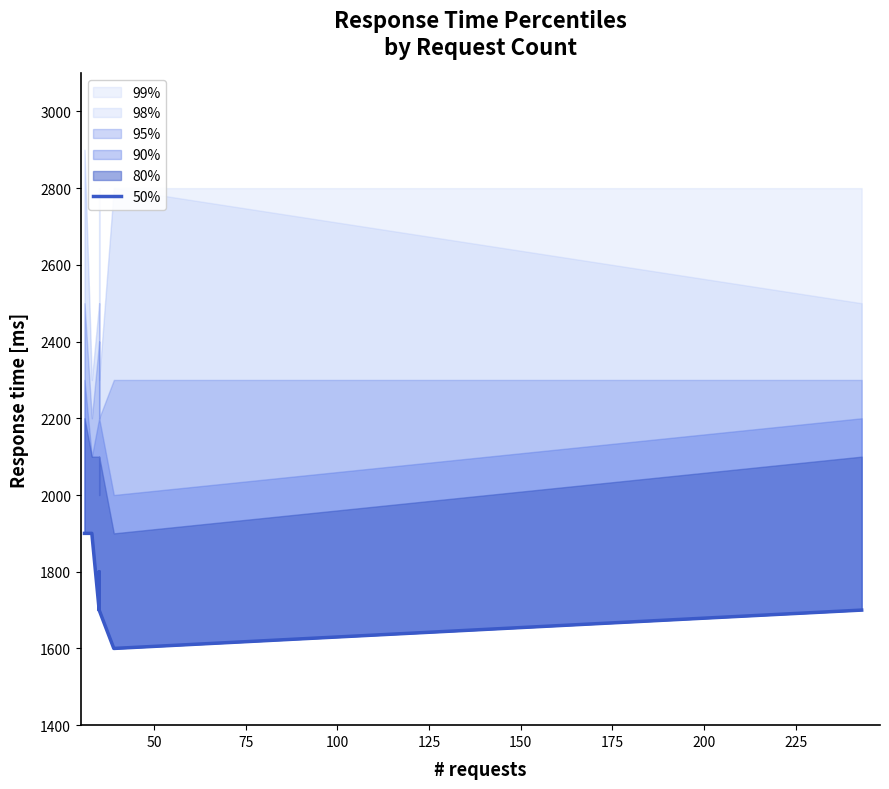

Does the chart have visible grid lines?

No